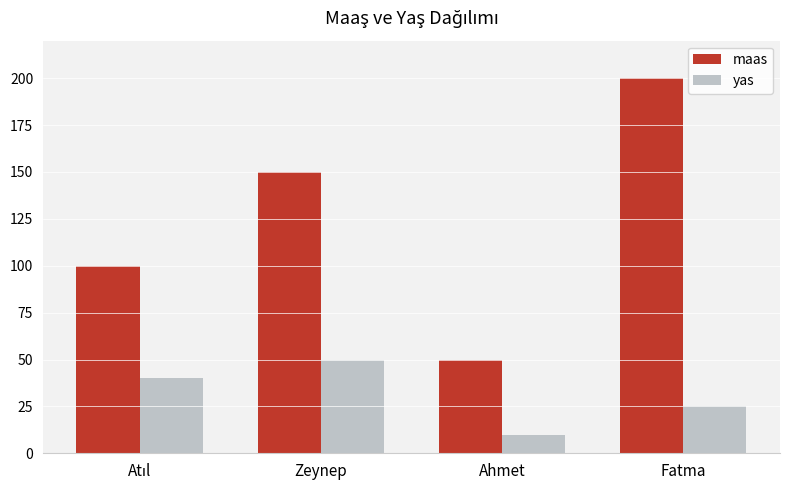

Is it true that yas equals 25 at Fatma?

True